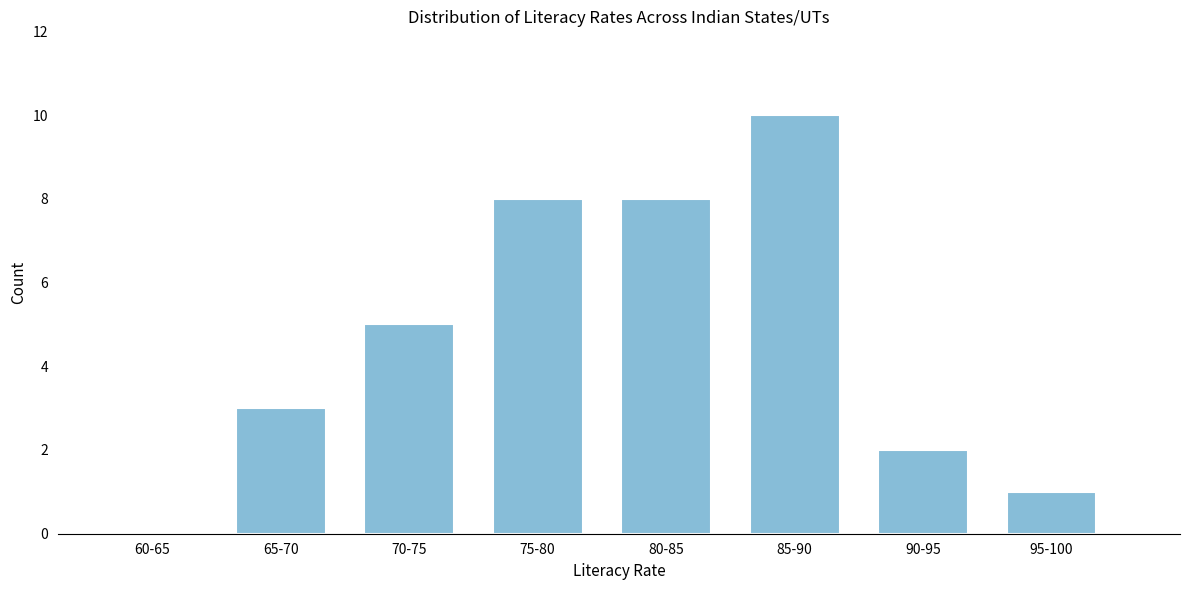

Reading right to left, extract all data points from this chart.

95-100=1	90-95=2	85-90=10	80-85=8	75-80=8	70-75=5	65-70=3	60-65=0